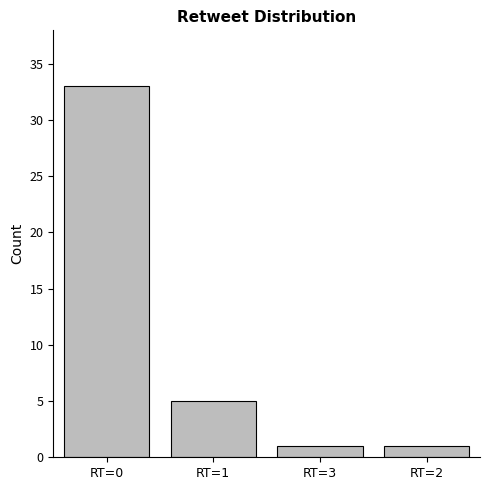

True or false: the data shows 1 at RT=3.

True